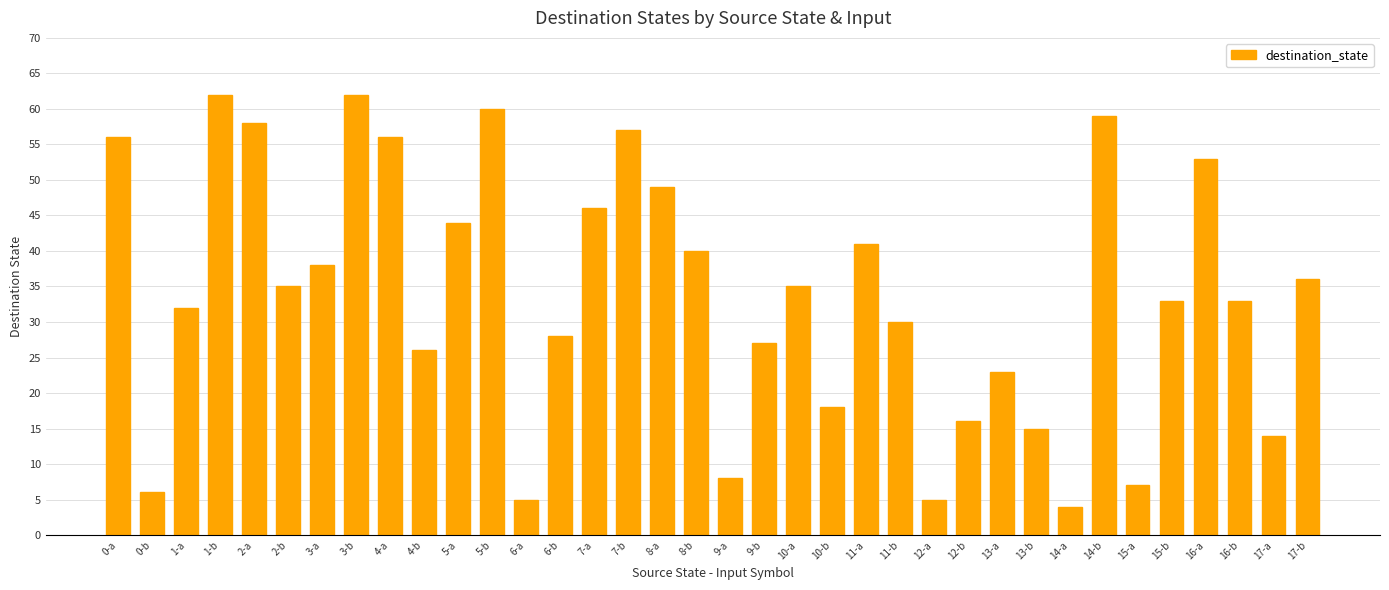

Are the bars grouped side by side (vs. stacked)?

No